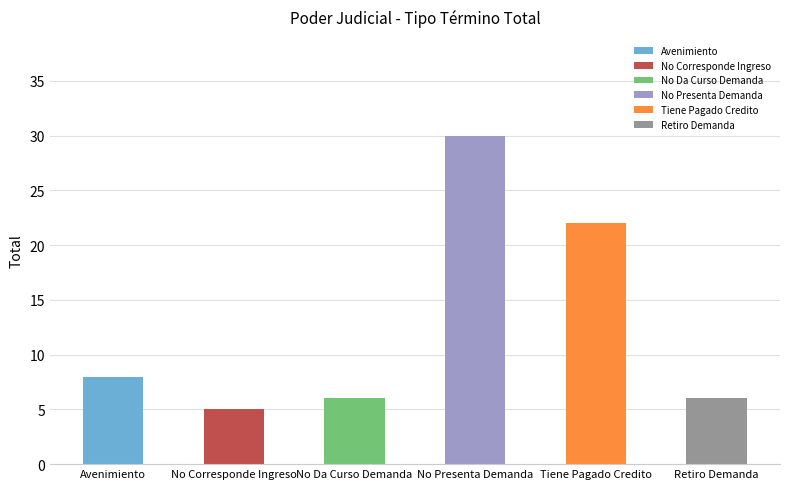

Reading left to right, what are all the values shown in this chart?

Avenimiento=8	No Corresponde Ingreso=5	No Da Curso Demanda=6	No Presenta Demanda=30	Tiene Pagado Credito=22	Retiro Demanda=6